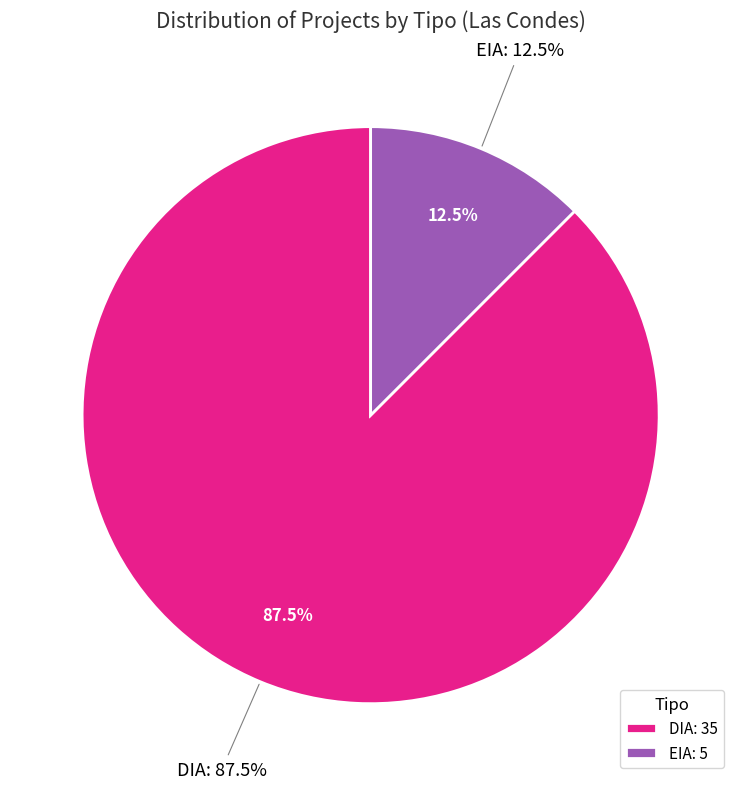

Does any single category account for the majority?

Yes